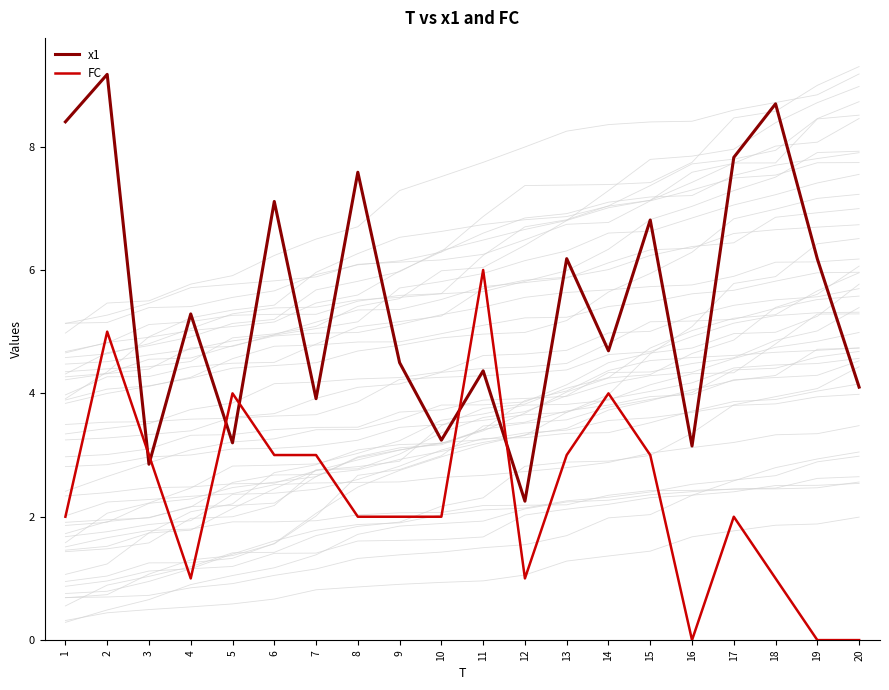

Rank the series by their average value, from highest to lowest.

x1, FC